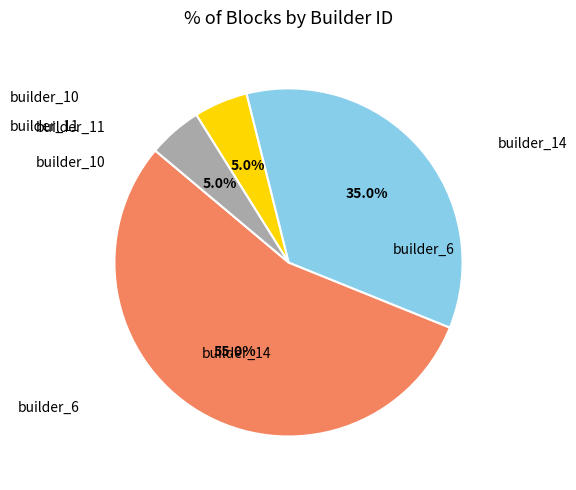

Does any single category account for the majority?

Yes